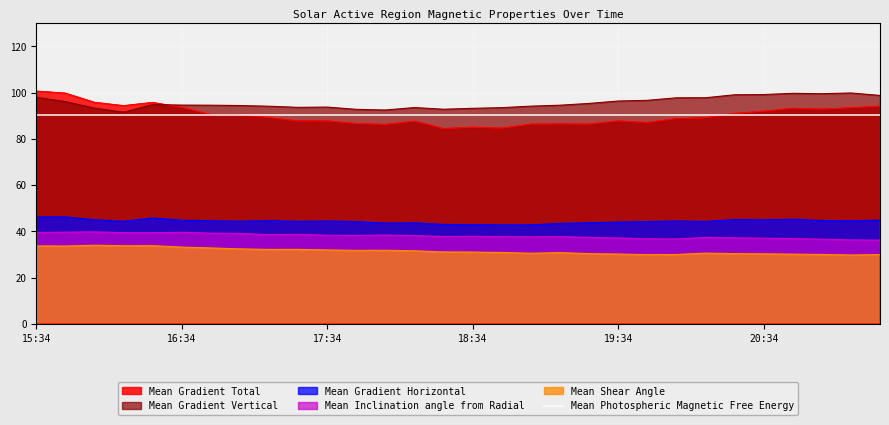

Which category has the lowest value across all series?

21:10